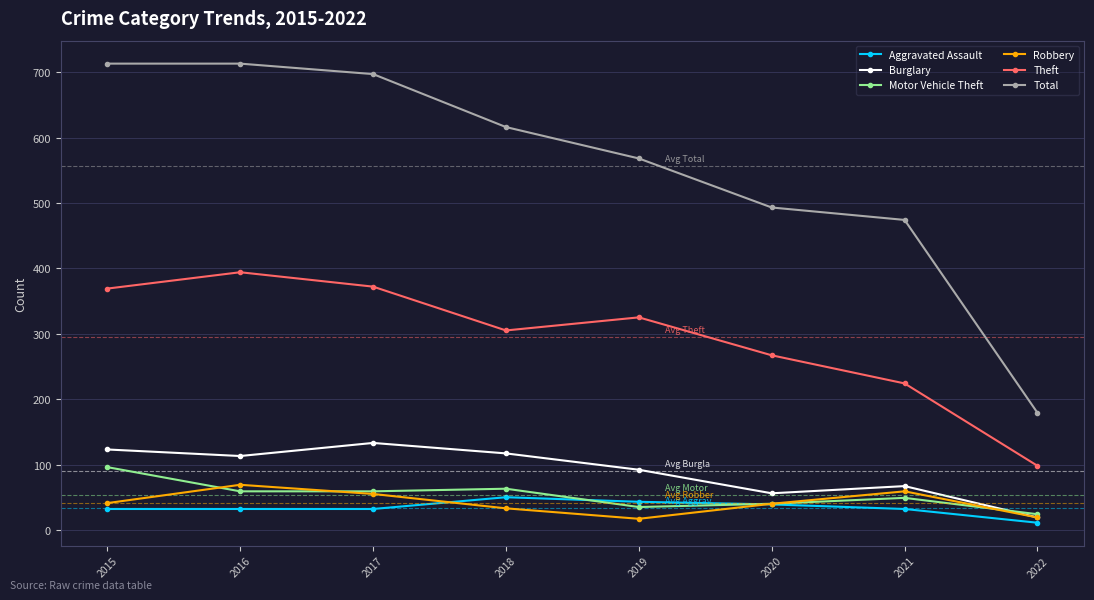

At how many categories does at least one series exceed 209?

7